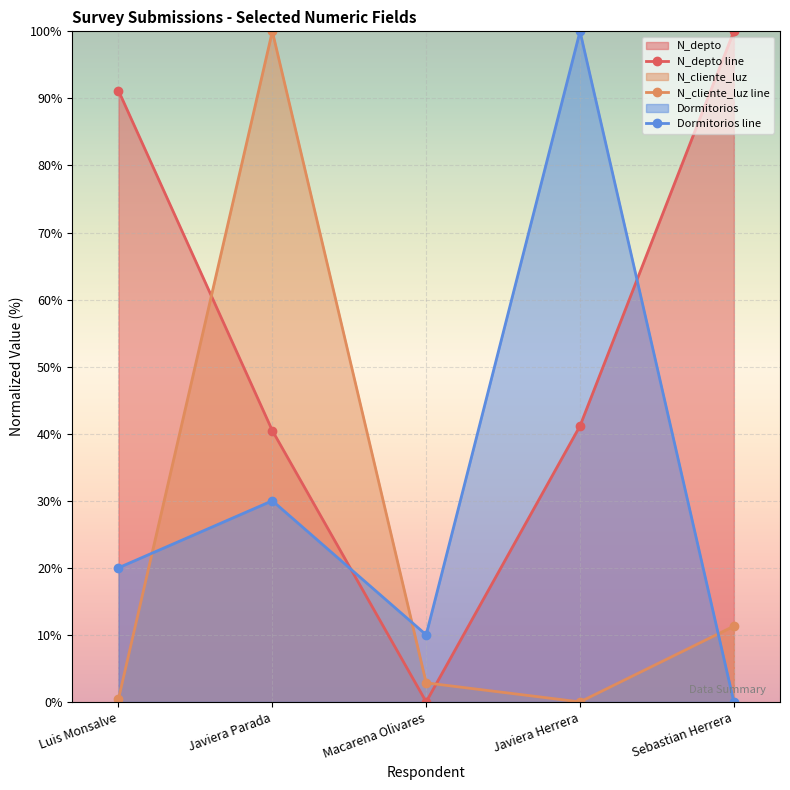

What is the total value across all series at Sebastian Herrera?

111.3